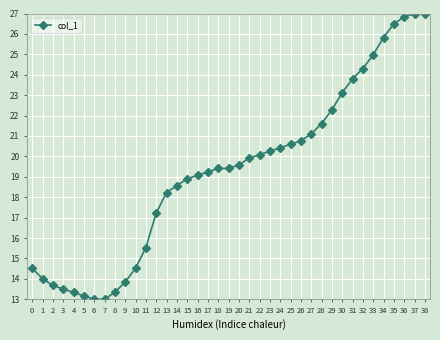

Approximately how many times larger is the value at 26 compared to 6?

1.6